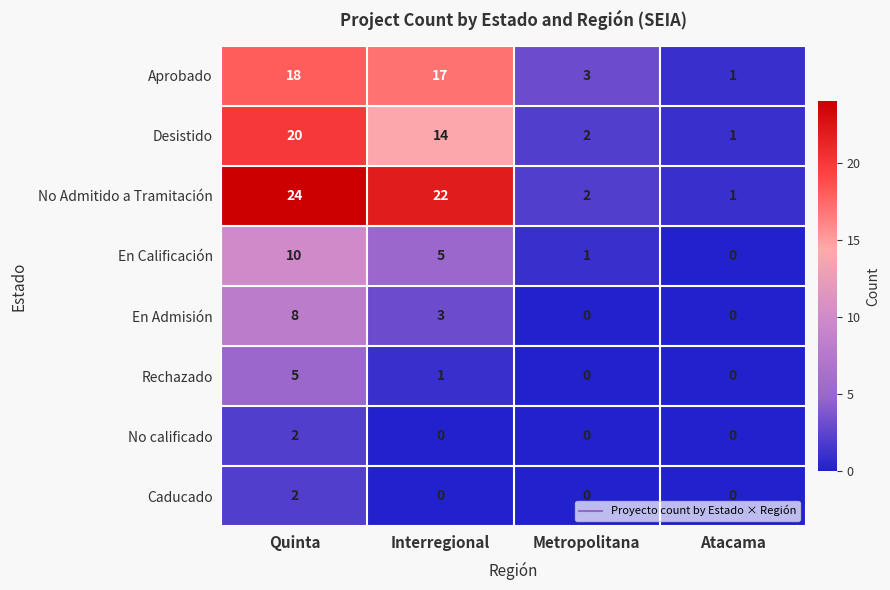

The value of Rechazado at Quinta is 8. True or false?

False